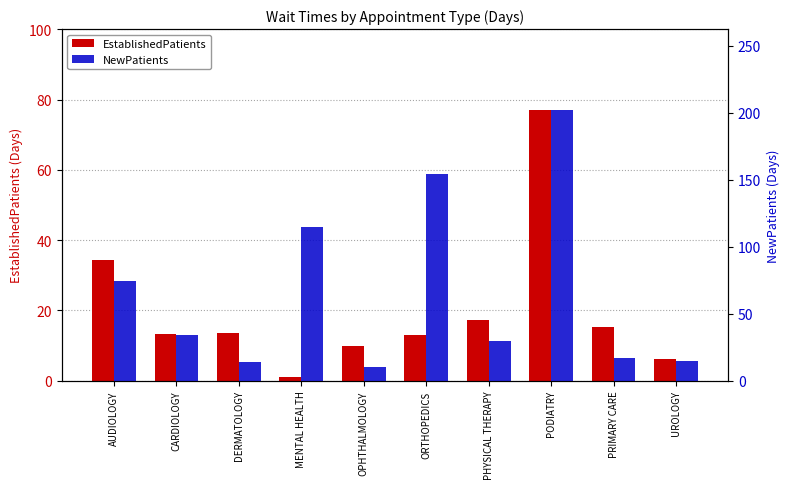

What is the total value across all series at ORTHOPEDICS?

167.0